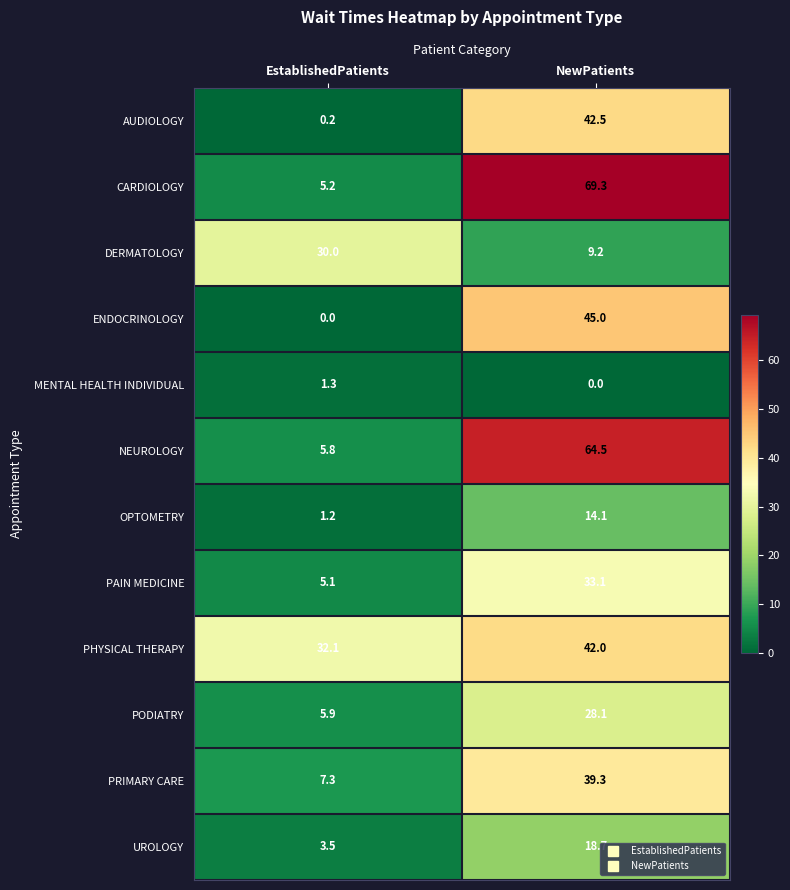

Which category has the highest value across all series?

NewPatients